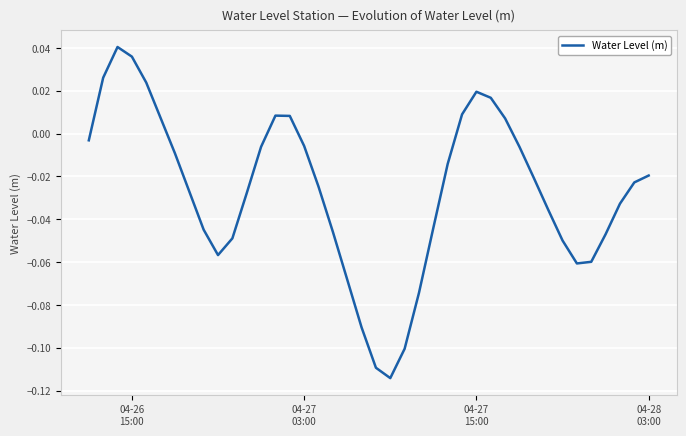

Does the chart display data point markers on the line(s)?

No